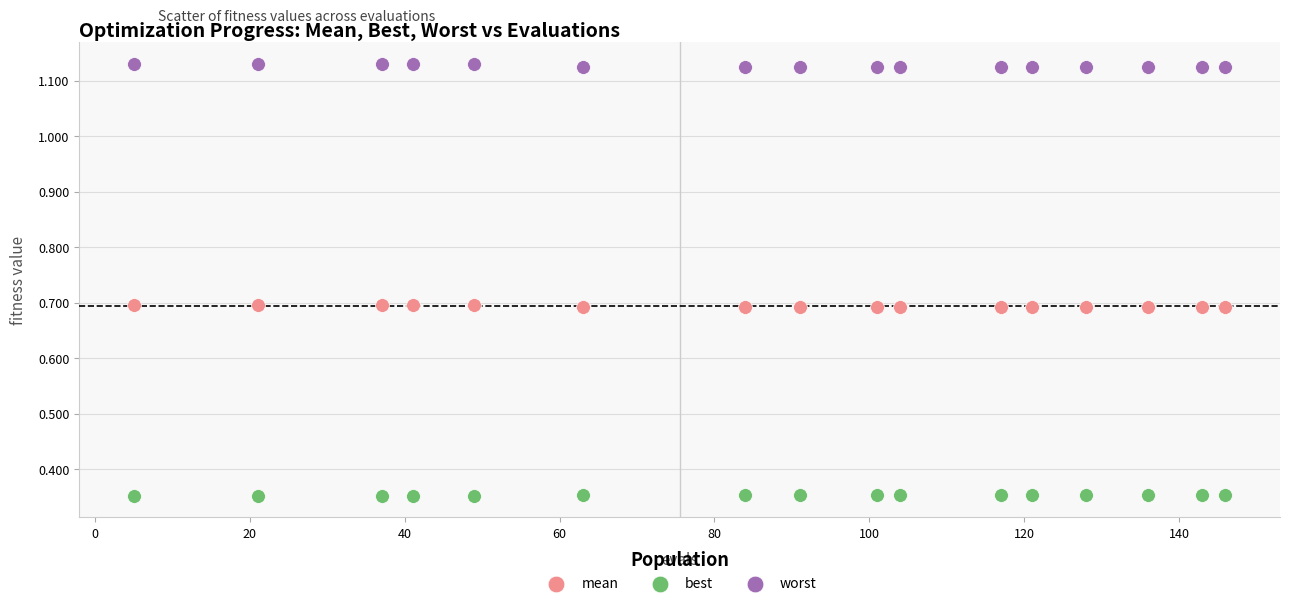

Which series contains the lowest Y value?

best